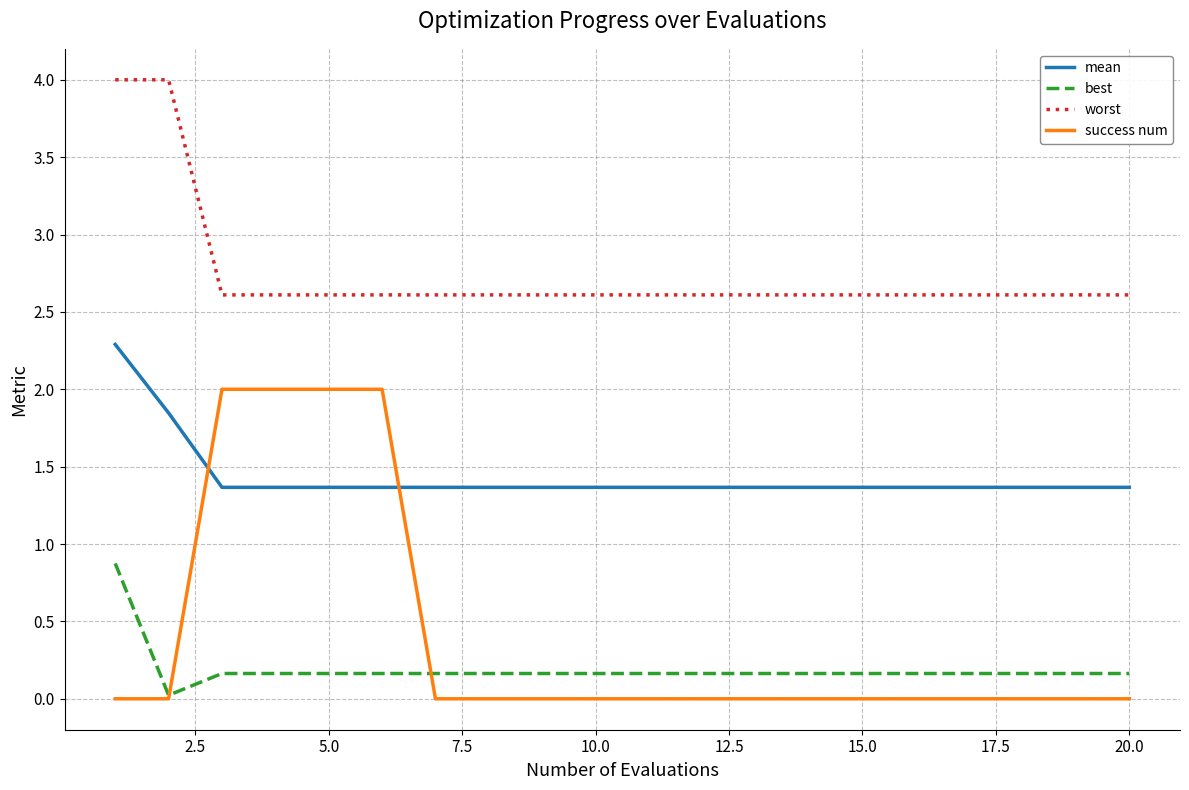

Which series has the largest total across all categories?

worst